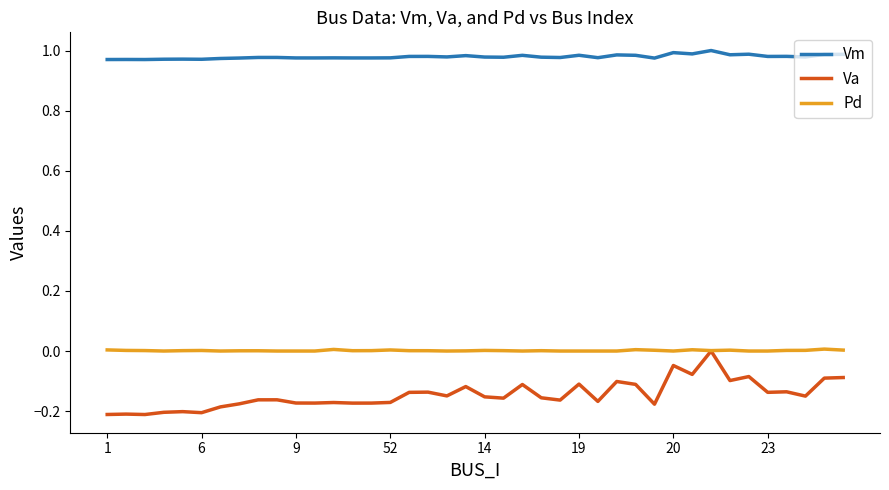

Which series has the largest total across all categories?

Vm